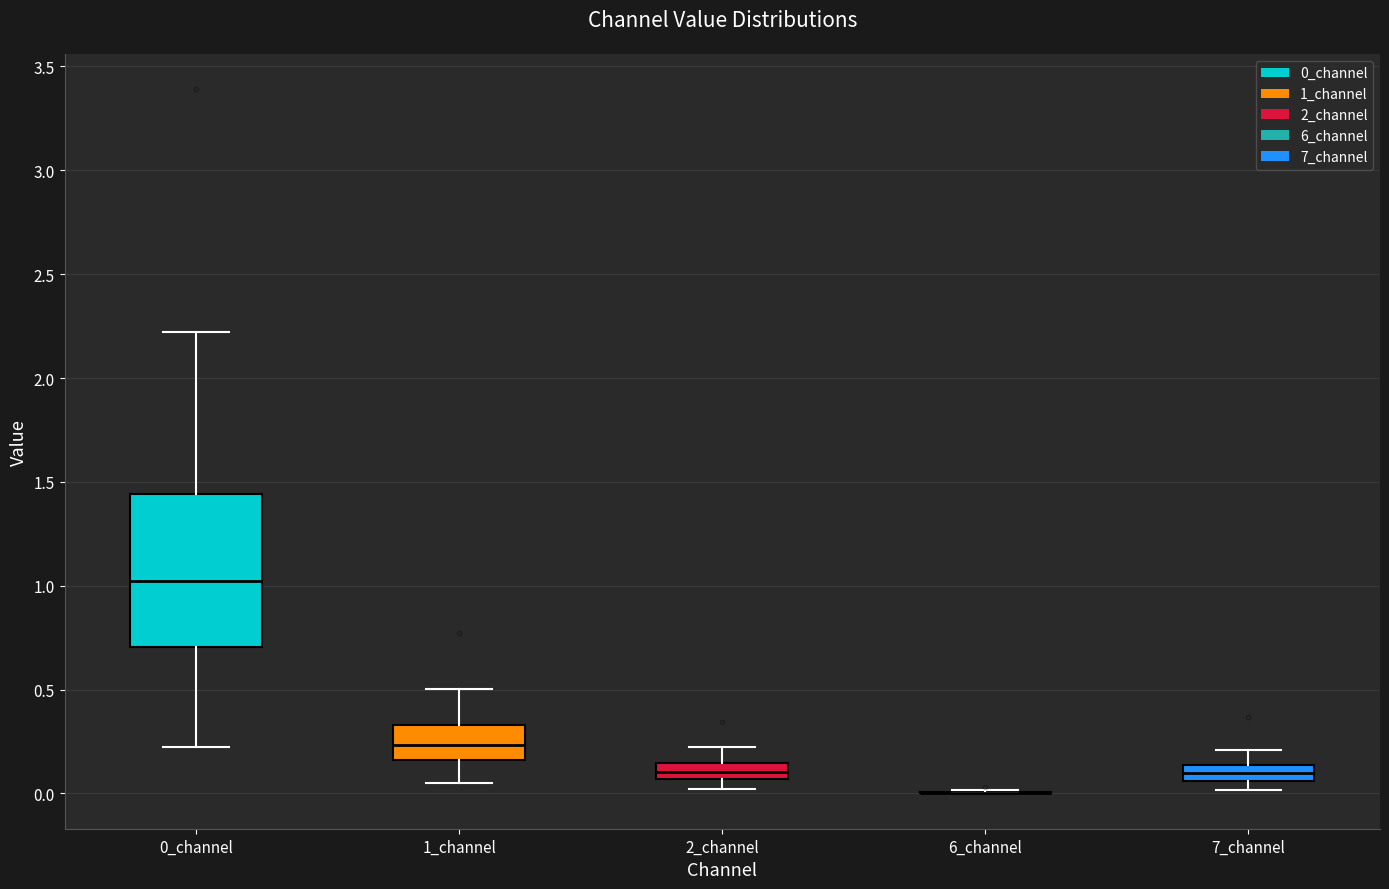

Reading left to right, read every box against the y-axis: the position of its median line, the range the box covers, and the ends of its whiskers. The values are not printed on the chart, so give them approximately, as read against the axis.

0_channel: median 1.00, box 0.70 to 1.45, whiskers 0.20 to 2.20
1_channel: median 0.25, box 0.15 to 0.35, whiskers 0.05 to 0.50
2_channel: median 0.10, box 0.05 to 0.15, whiskers 0.00 to 0.20
6_channel: box collapsed to a line at 0.00, whiskers 0.00 to 0.00
7_channel: median 0.10, box 0.05 to 0.15, whiskers 0.00 to 0.20